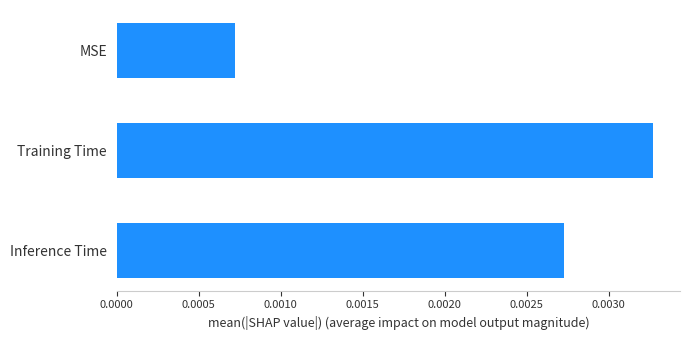

Between Inference Time and MSE, which is larger?

Inference Time